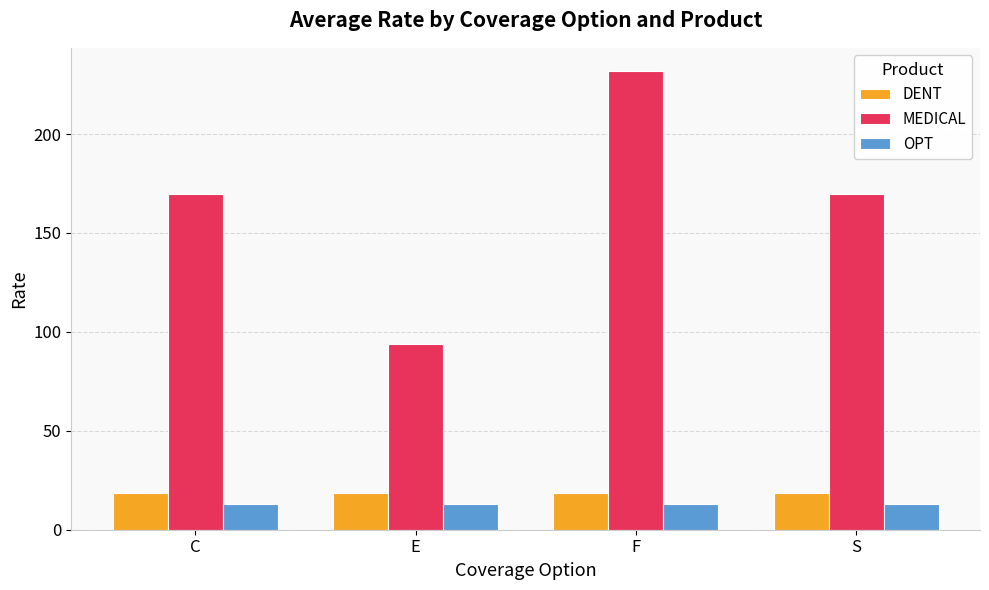

The DENT series shows 18.8 at C. True or false?

True